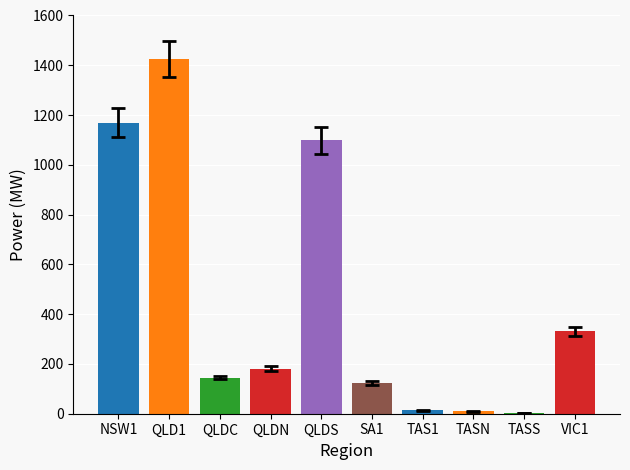

What is the maximum value shown in the chart?

1425.6